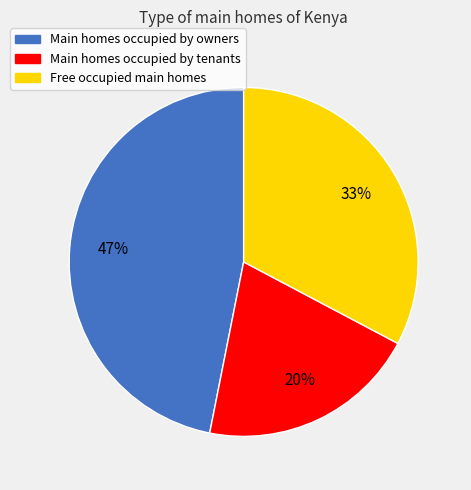

To the nearest percent, what is the difference between the largest and smallest slice percentages?

27%